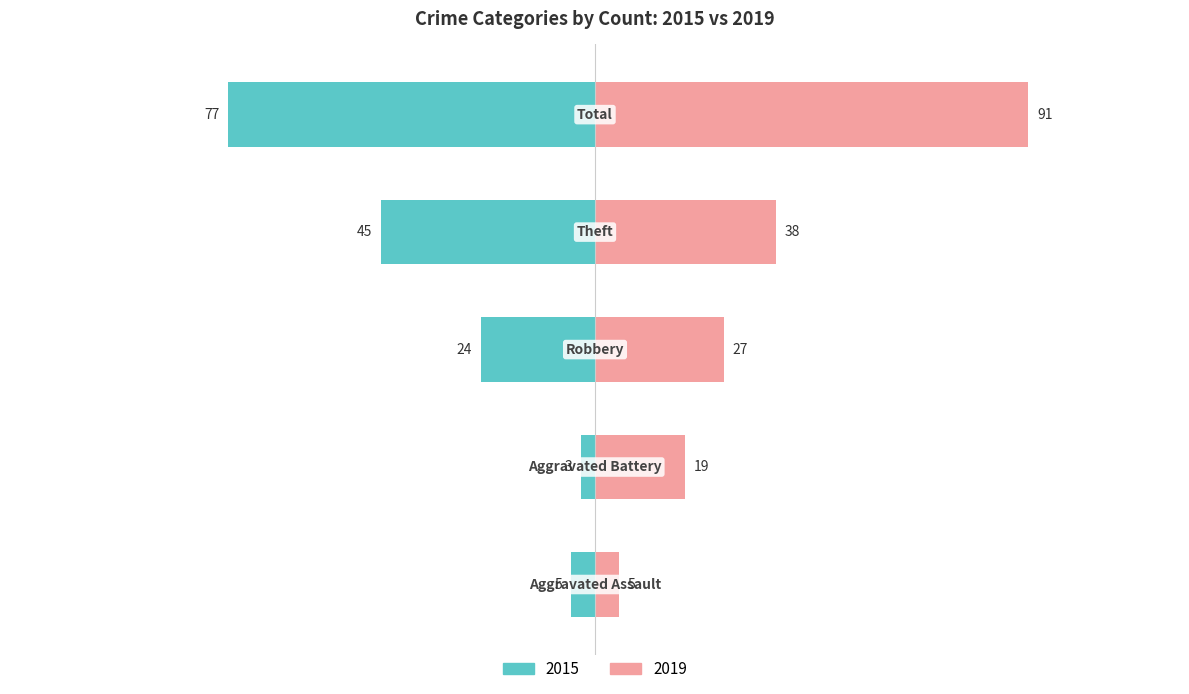

What is the label of the 2nd bar from the right?

Theft